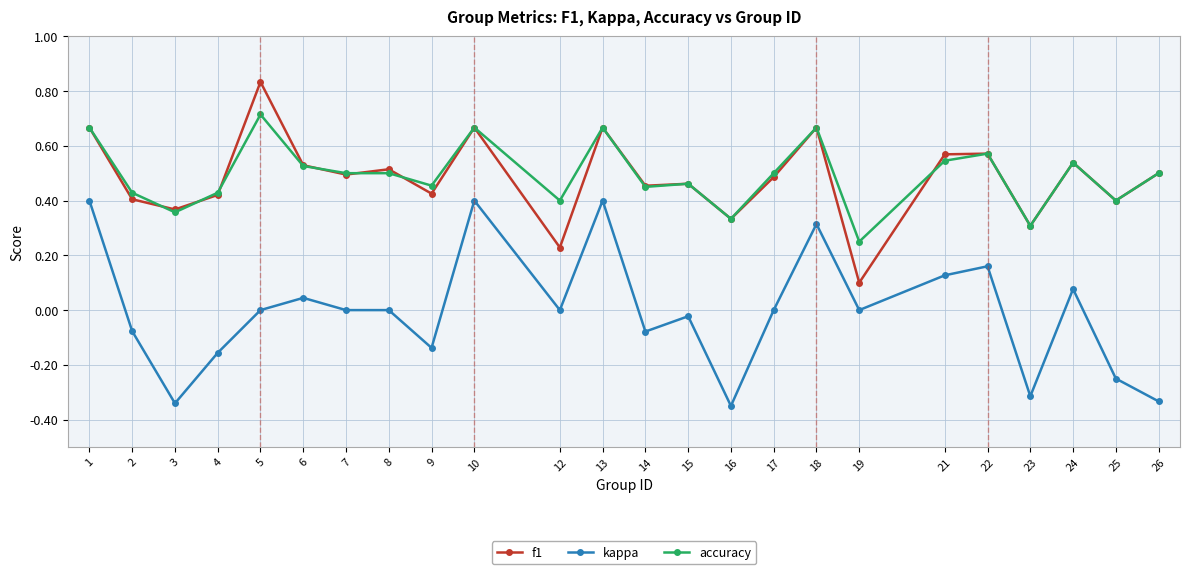

What is the total value across all series at 6?

1.1